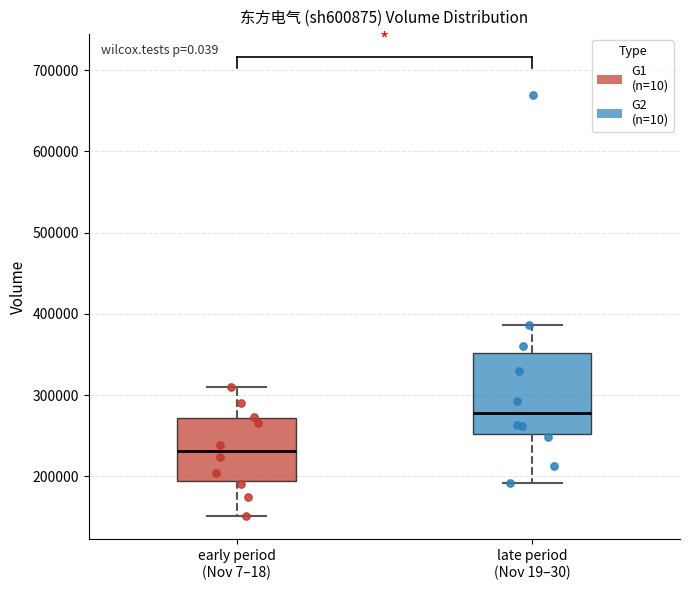

Which box's median line is the highest?

late period (Nov 19–30)